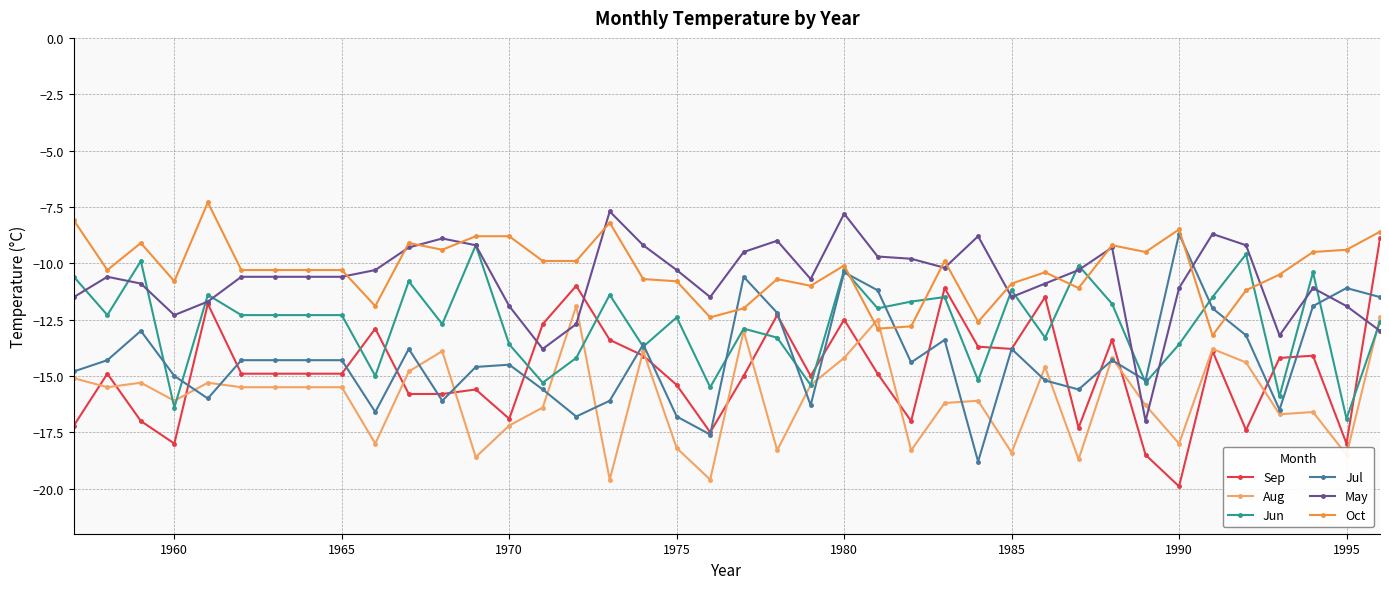

True or false: May has more than 1 interior local peaks.

True